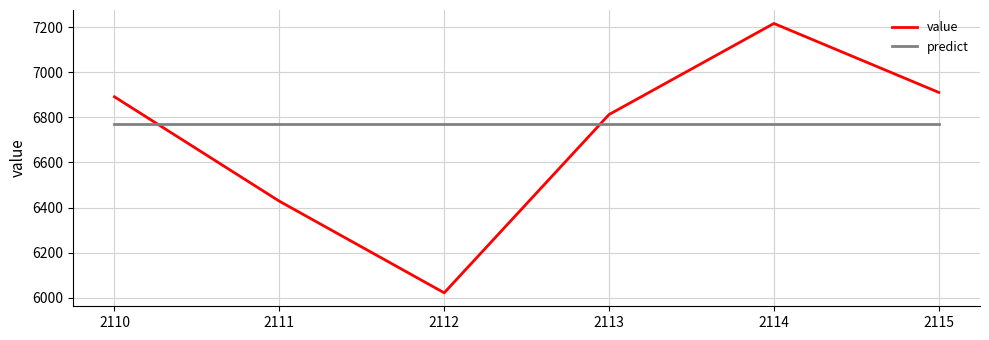

What value does the value series have at 2115?

6910.7